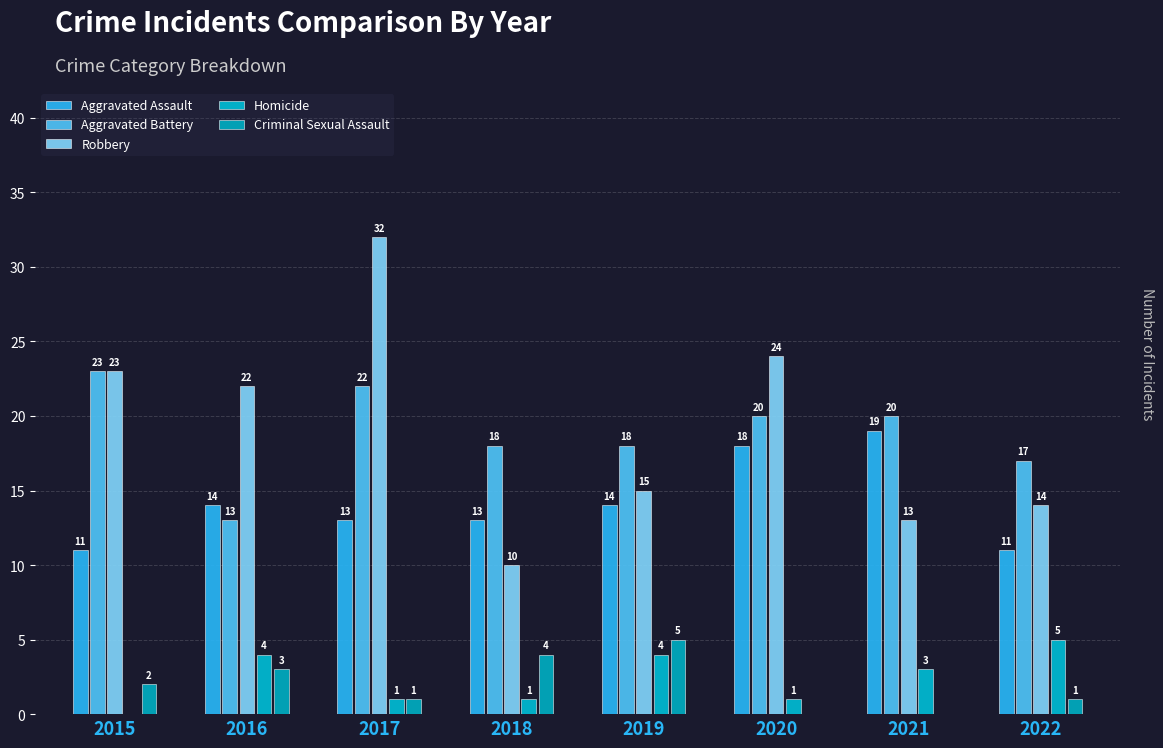

Does the chart contain stacked bars?

No